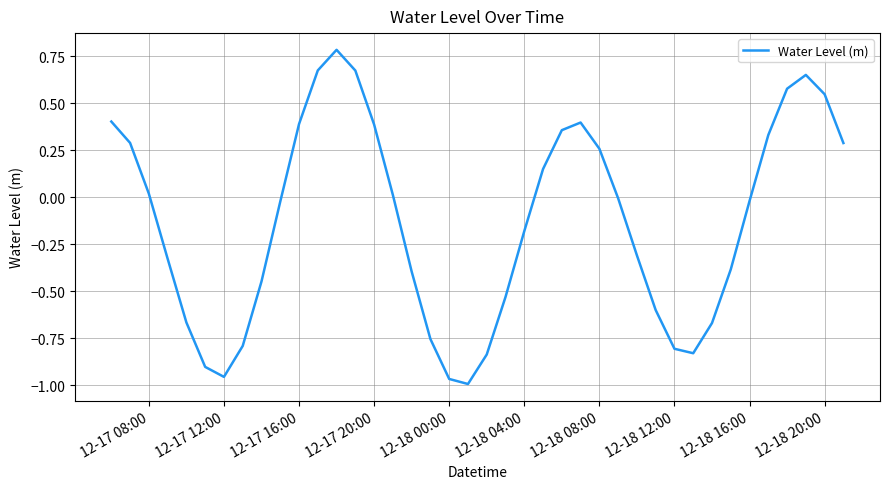

What is the maximum value shown in the chart?

0.8